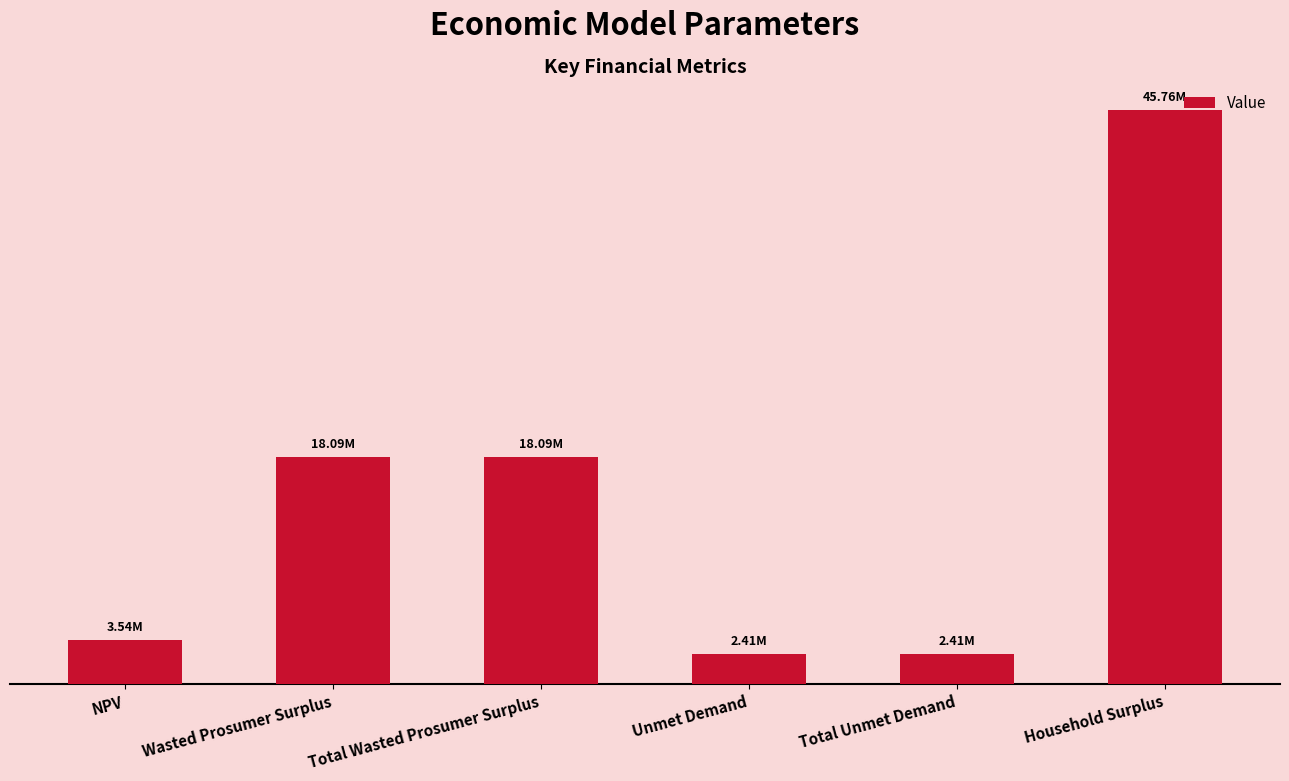

Are the bars horizontal?

No